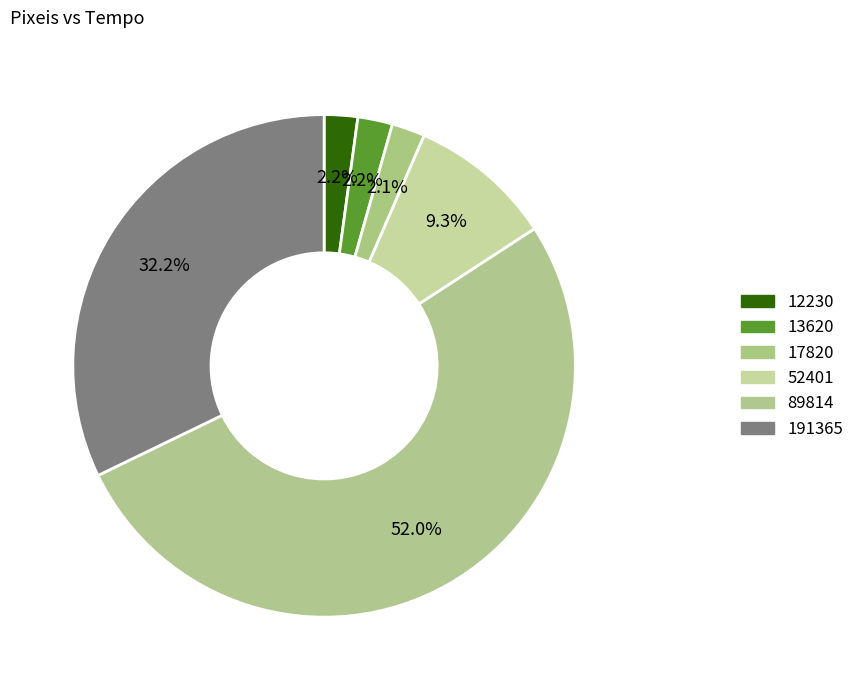

What percentage is the 12230 slice, to the nearest percent?

2%